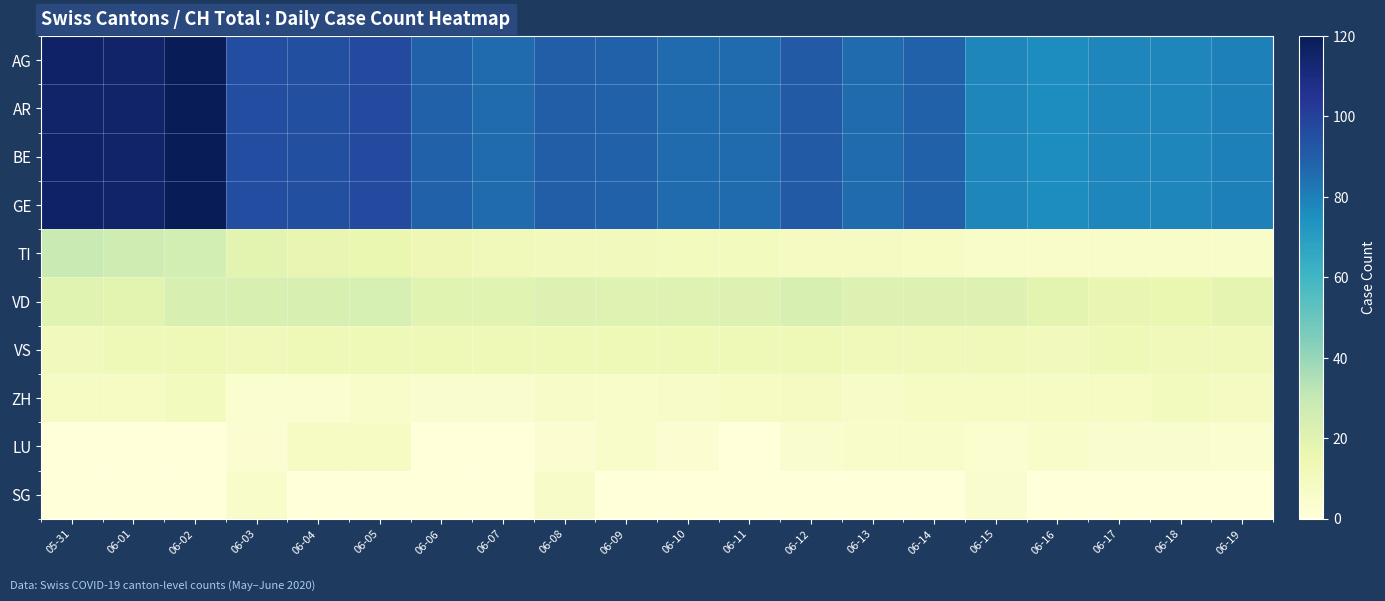

At 06-05, list the series in order from largest to smallest.

AG, AR, BE, GE, VD, TI, VS, LU, ZH, SG